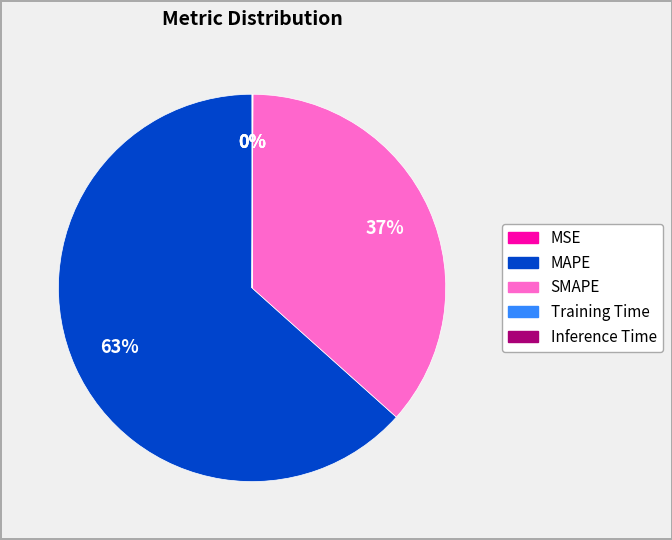

To the nearest percent, what is the combined percentage of SMAPE and MAPE?

100%